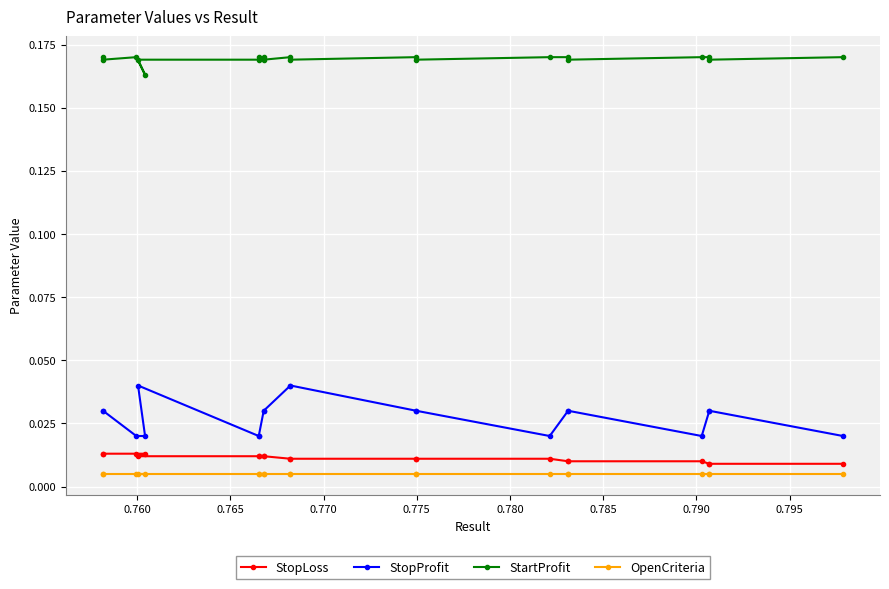

True or false: StopLoss and StartProfit intersect in this chart.

False